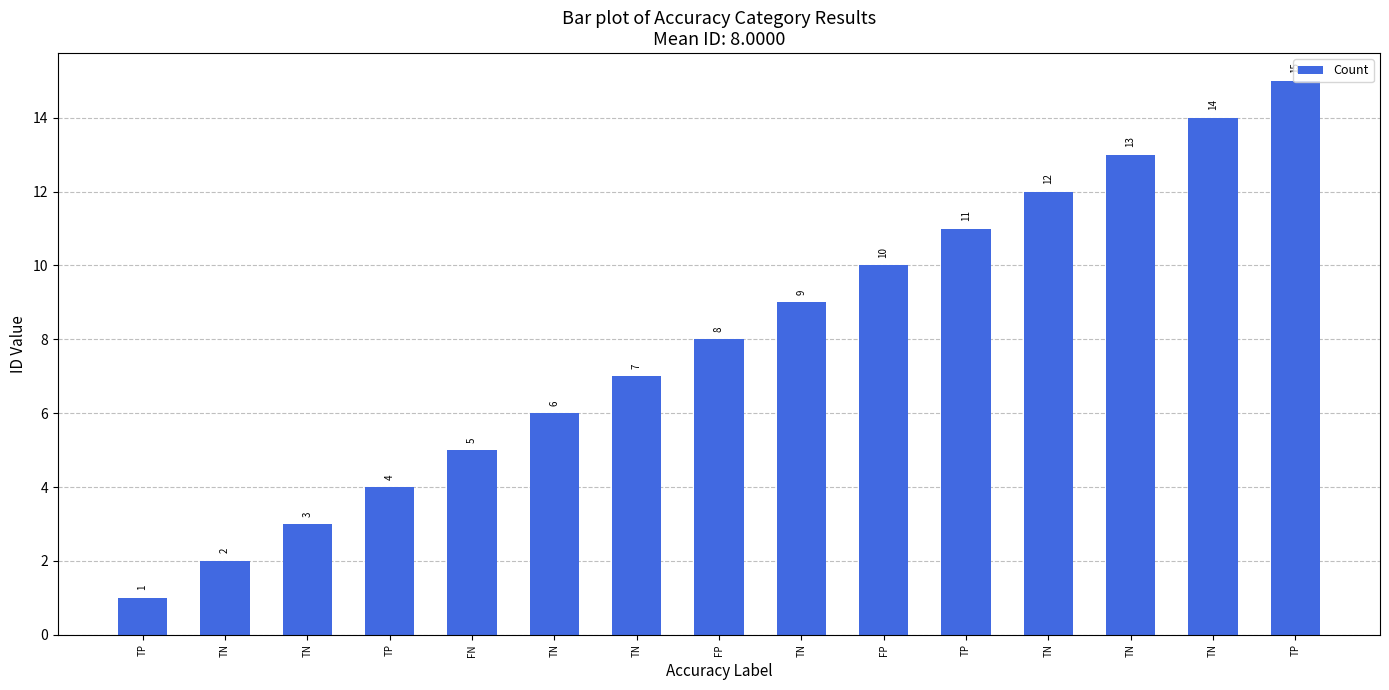

Rank the categories by value from highest to lowest.

TP, TN, TN, TN, TP, FP, TN, FP, TN, TN, FN, TP, TN, TN, TP